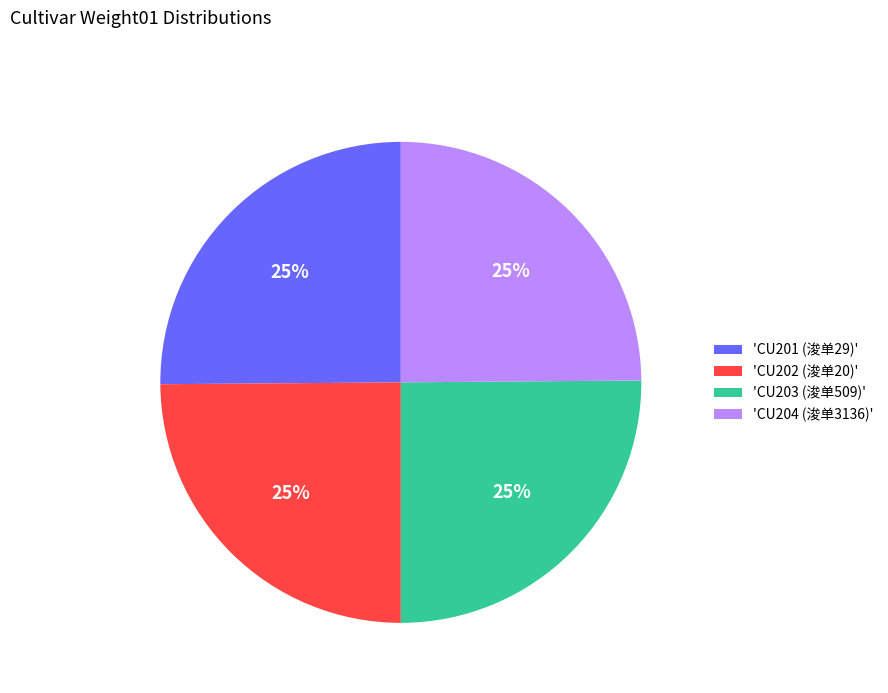

How many segments does this pie chart have?

4